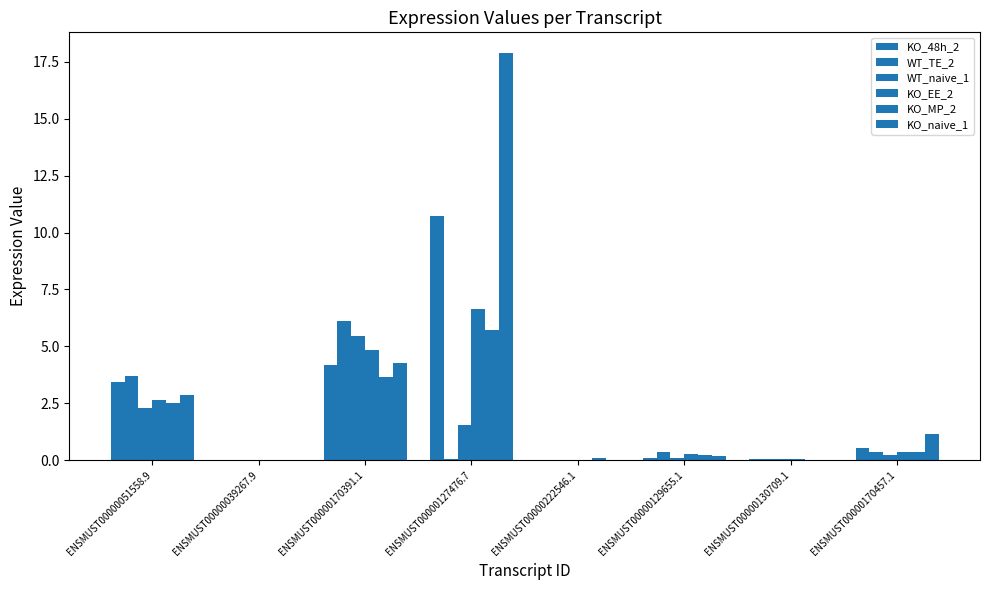

How many data points does each series have?

8